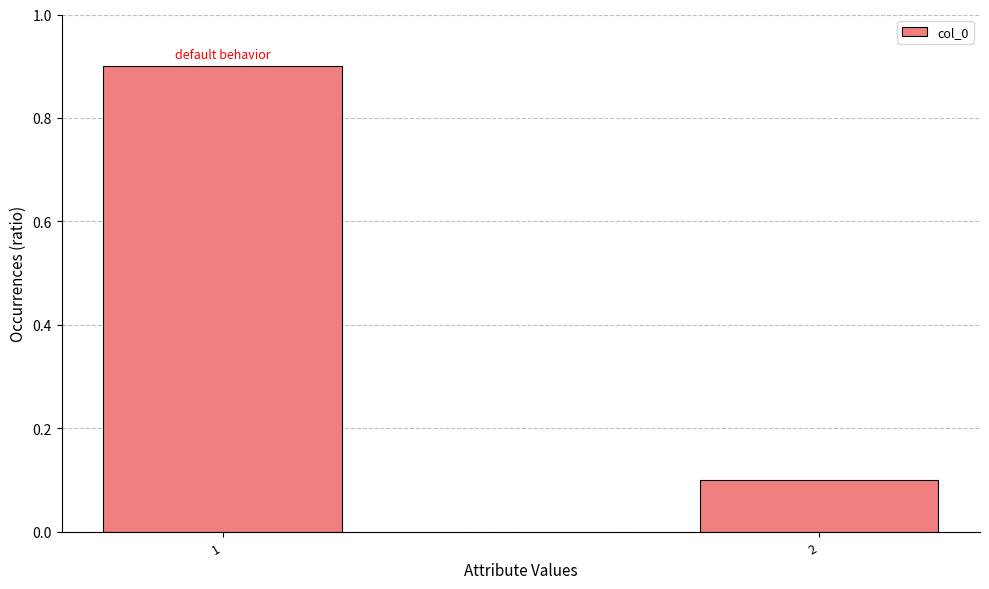

Are the bars grouped side by side (vs. stacked)?

No